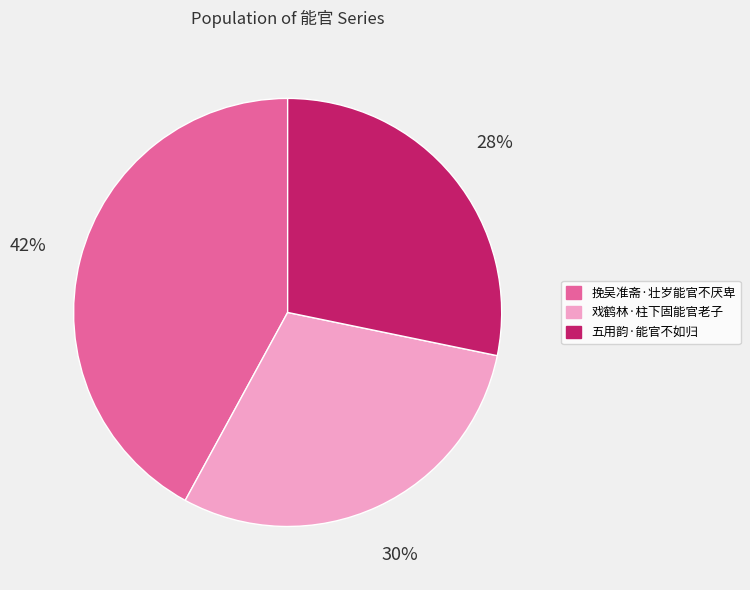

True or false: 挽吴准斋·壮岁能官不厌卑 accounts for 33% of the total.

False